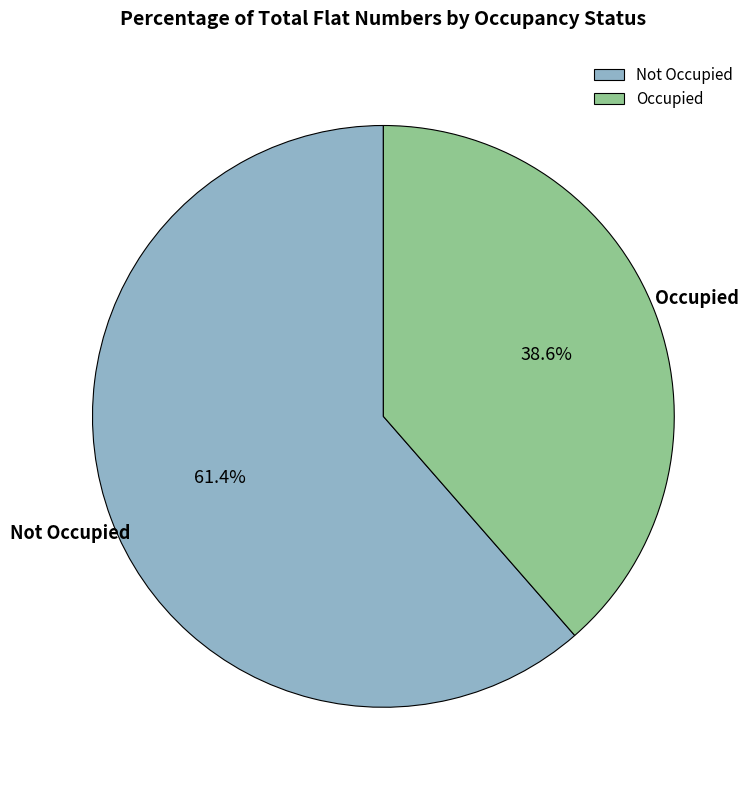

Rank the categories by value from highest to lowest.

Not Occupied, Occupied